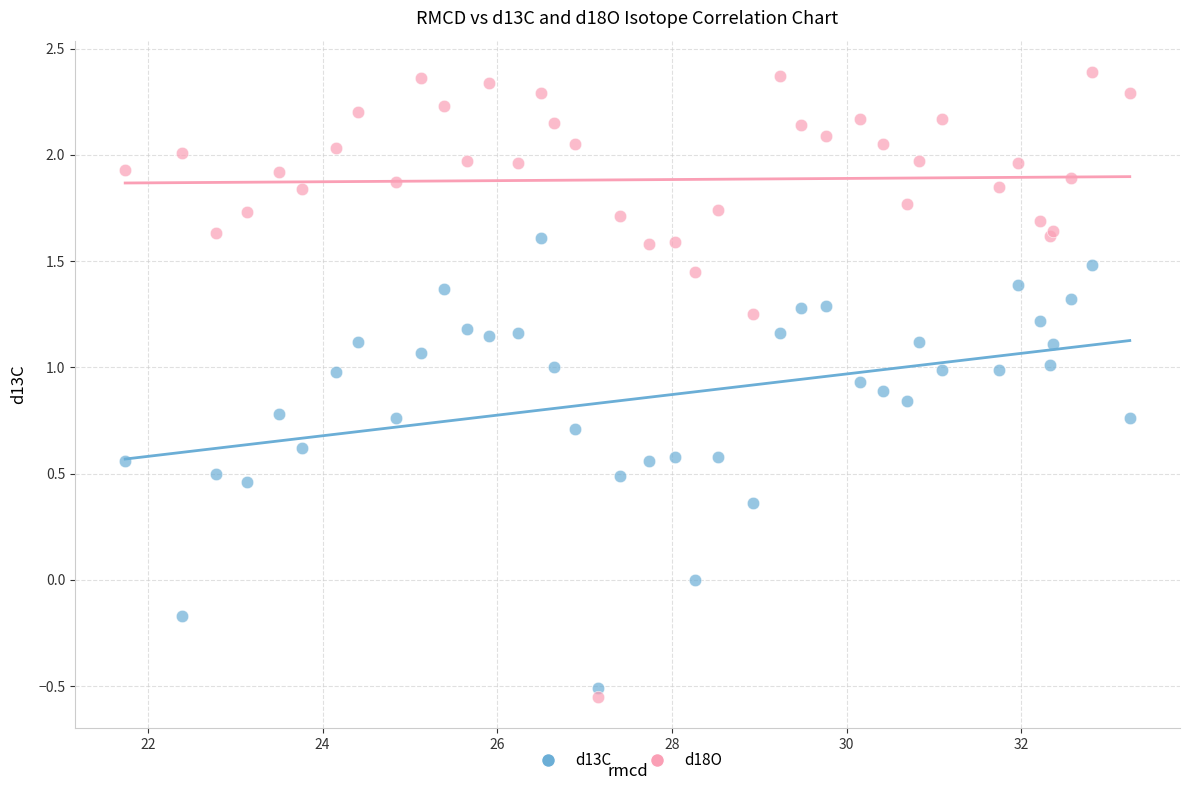

What is the X range (max minus min) for the scatter plot?

11.5